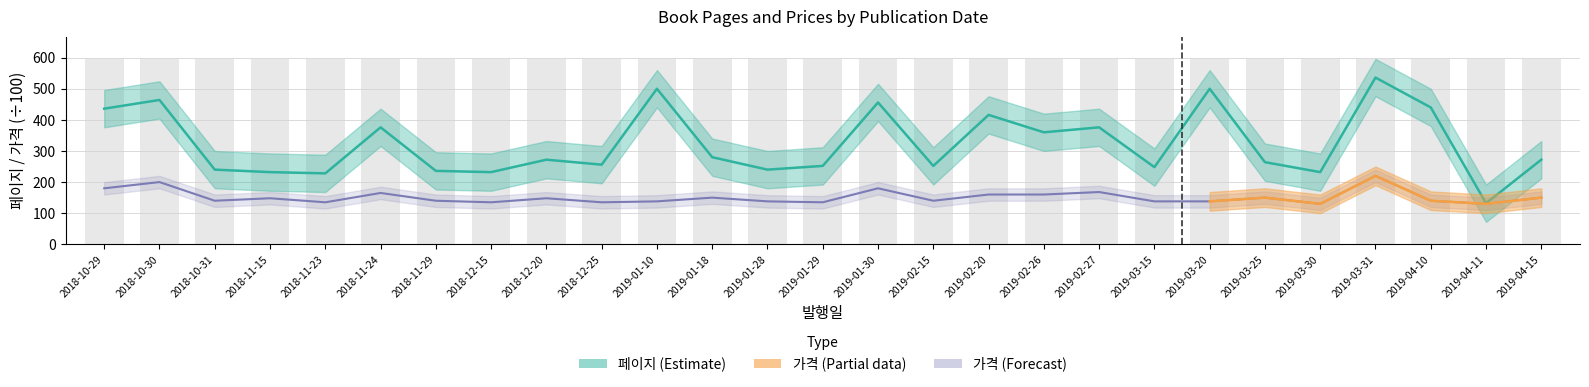

Count the number of categories in the chart.

27